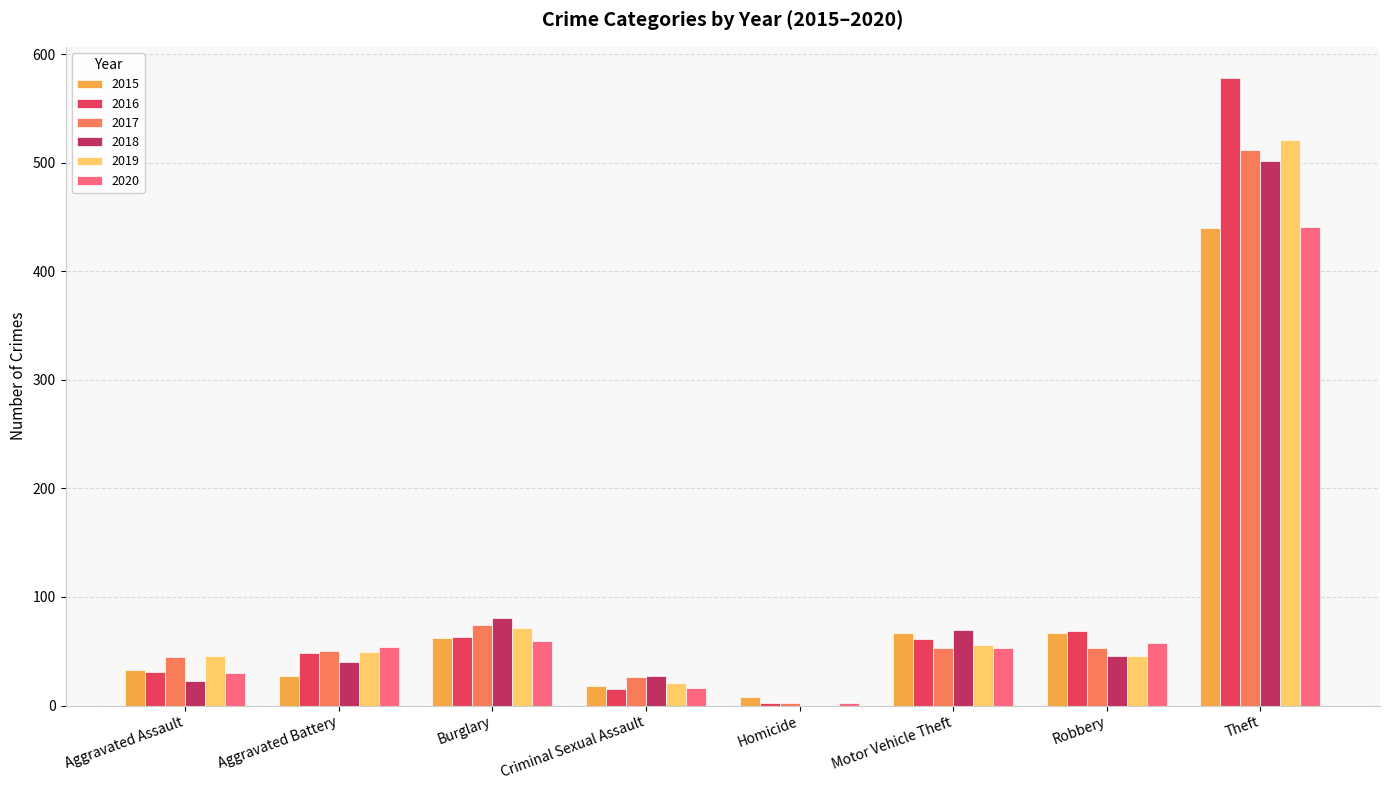

What value does the 2016 series have at Aggravated Assault?

31